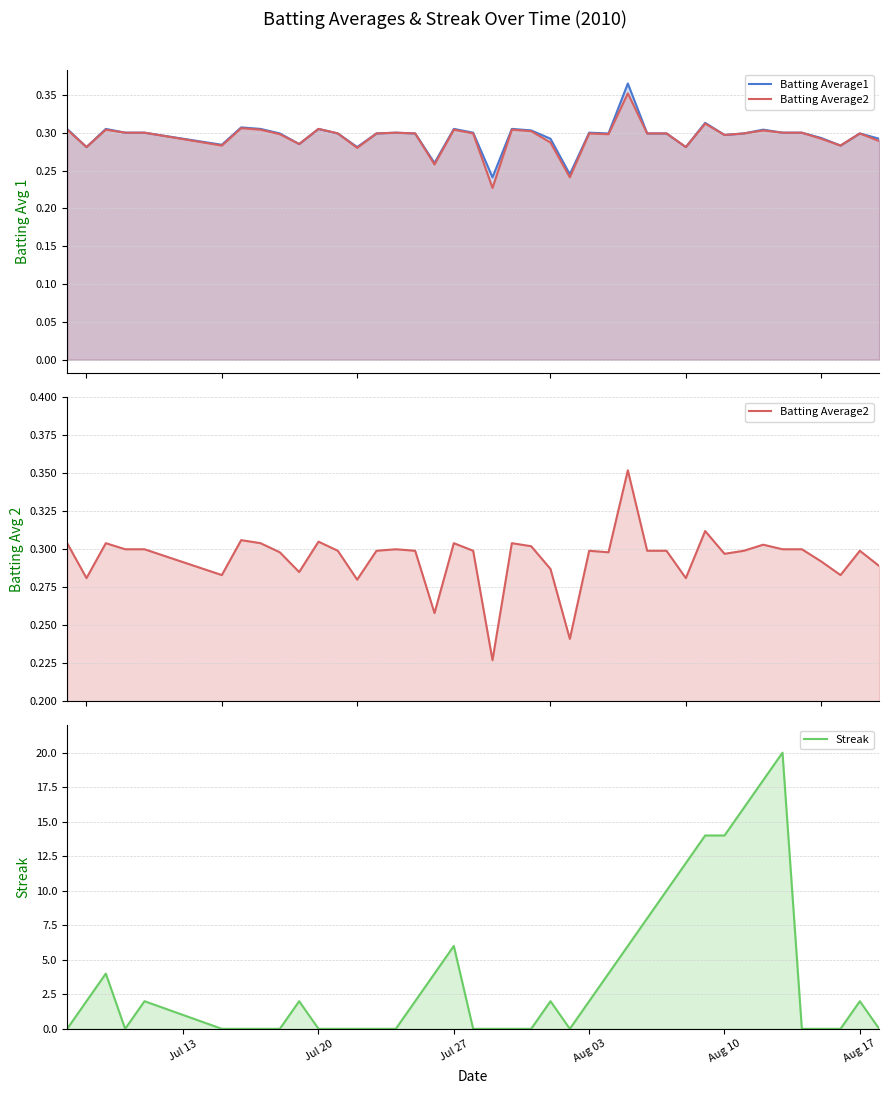

Reading left to right, transcribe all the data shown in this chart.

Batting Average1: 0.3	0.3	0.3	0.3	0.3	0.3	0.3	0.3	0.3	0.3	0.3	0.3	0.3	0.3	0.3	0.3	0.3	0.3	0.3	0.2	0.3	0.3	0.3	0.2	0.3	0.3	0.4	0.3	0.3	0.3	0.3	0.3	0.3	0.3	0.3	0.3	0.3	0.3	0.3	0.3
Batting Average2: 0.3	0.3	0.3	0.3	0.3	0.3	0.3	0.3	0.3	0.3	0.3	0.3	0.3	0.3	0.3	0.3	0.3	0.3	0.3	0.2	0.3	0.3	0.3	0.2	0.3	0.3	0.4	0.3	0.3	0.3	0.3	0.3	0.3	0.3	0.3	0.3	0.3	0.3	0.3	0.3
Streak: 0.0	2.0	4.0	0.0	2.0	0.0	0.0	0.0	0.0	2.0	0.0	0.0	0.0	0.0	0.0	2.0	4.0	6.0	0.0	0.0	0.0	0.0	2.0	0.0	2.0	4.0	6.0	8.0	10.0	12.0	14.0	14.0	16.0	18.0	20.0	0.0	0.0	0.0	2.0	0.0